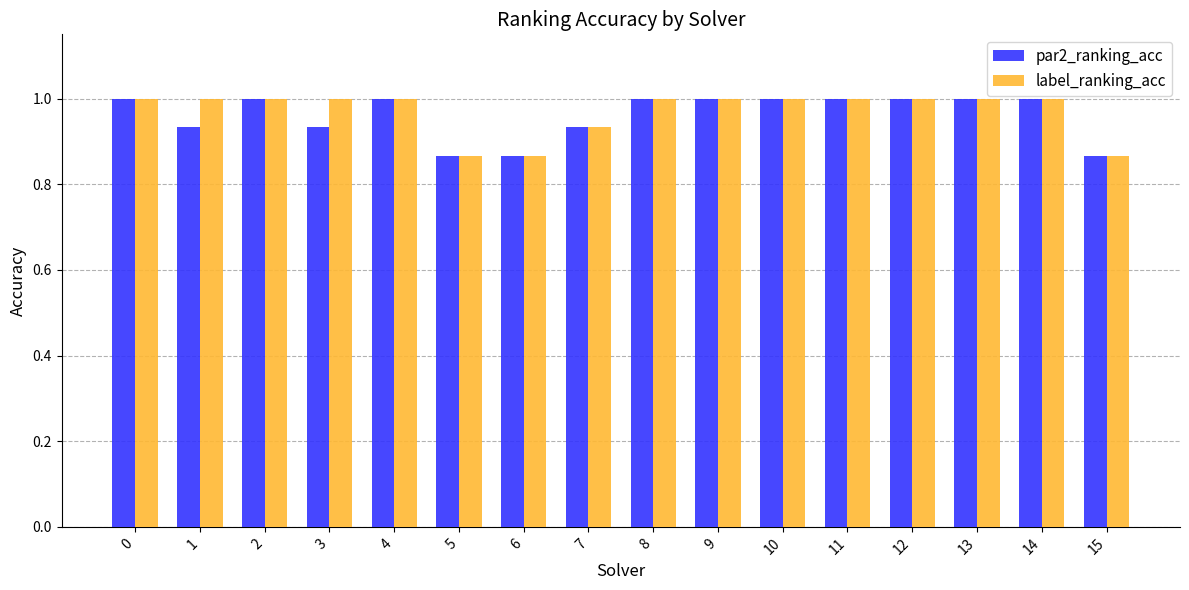

Is it true that label_ranking_acc equals 0.2 at 11?

False